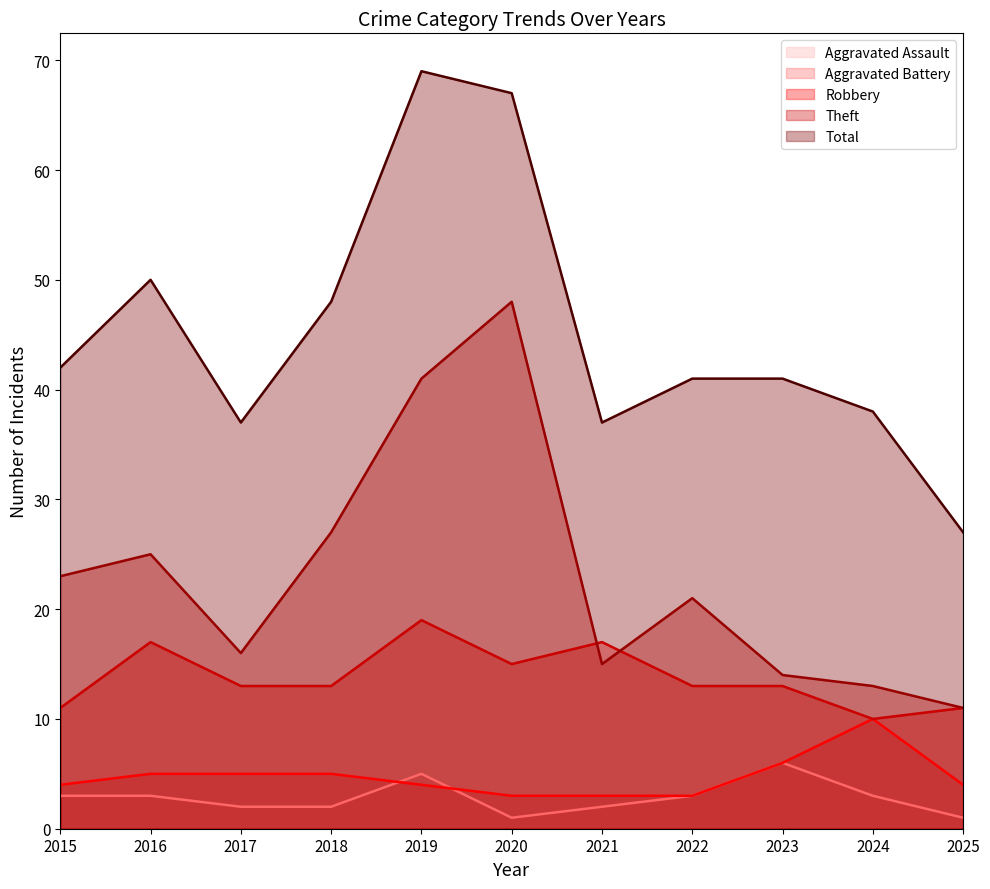

Rank the categories by Aggravated Battery value from highest to lowest.

2024, 2023, 2016, 2017, 2018, 2015, 2019, 2025, 2020, 2021, 2022